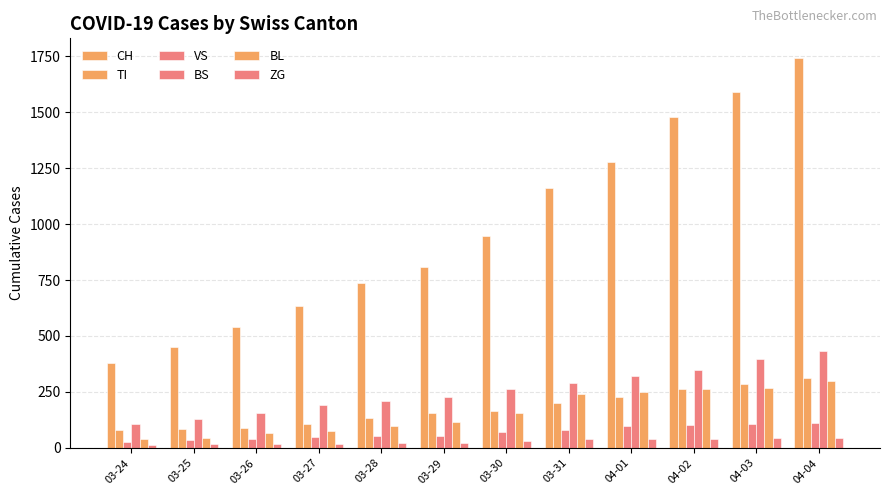

What is the sum of all BS values?

3077